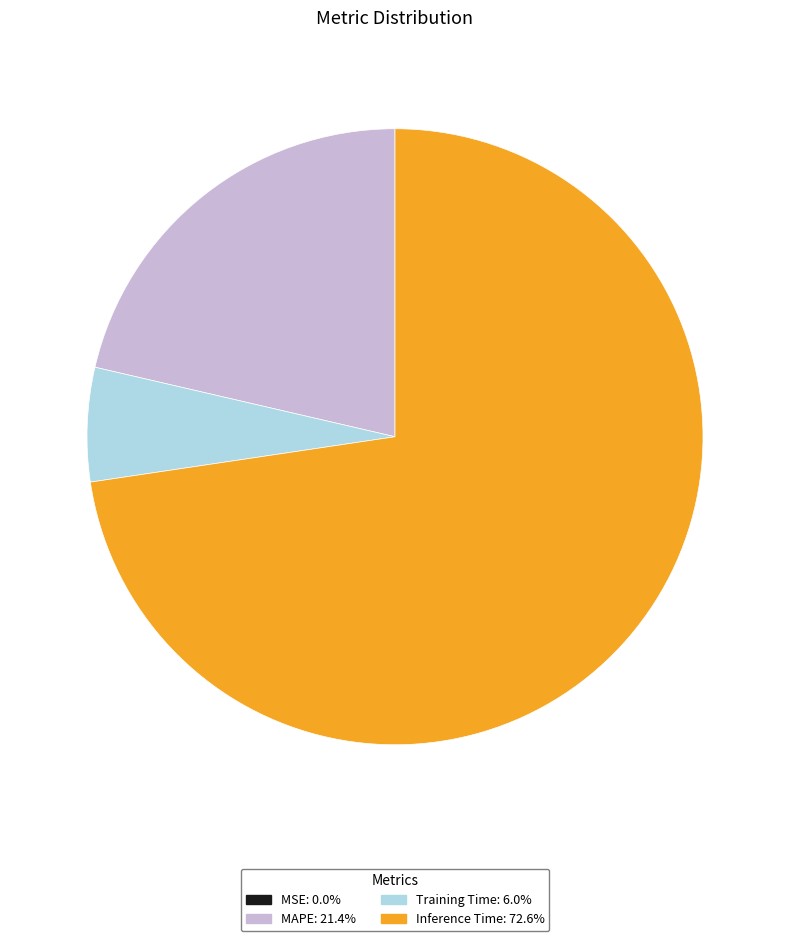

Which slice represents more than half of the pie?

Inference Time